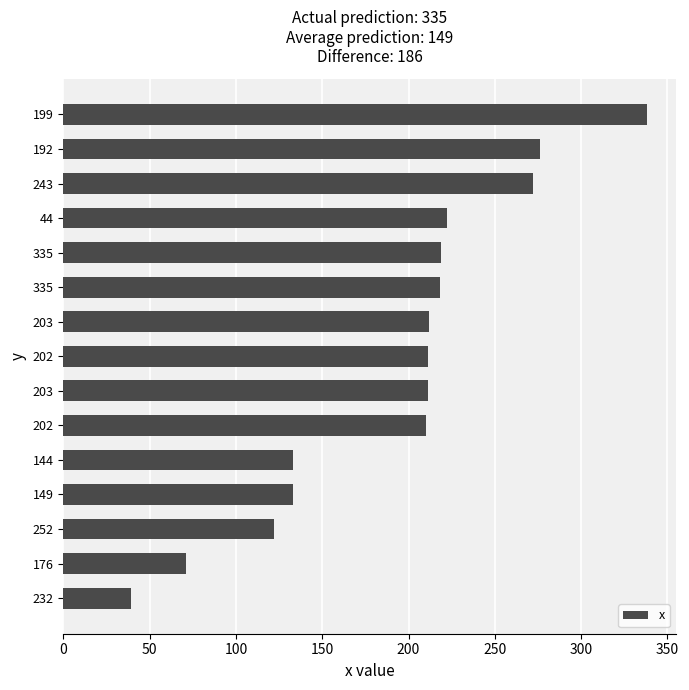

How many series are shown in this chart?

1